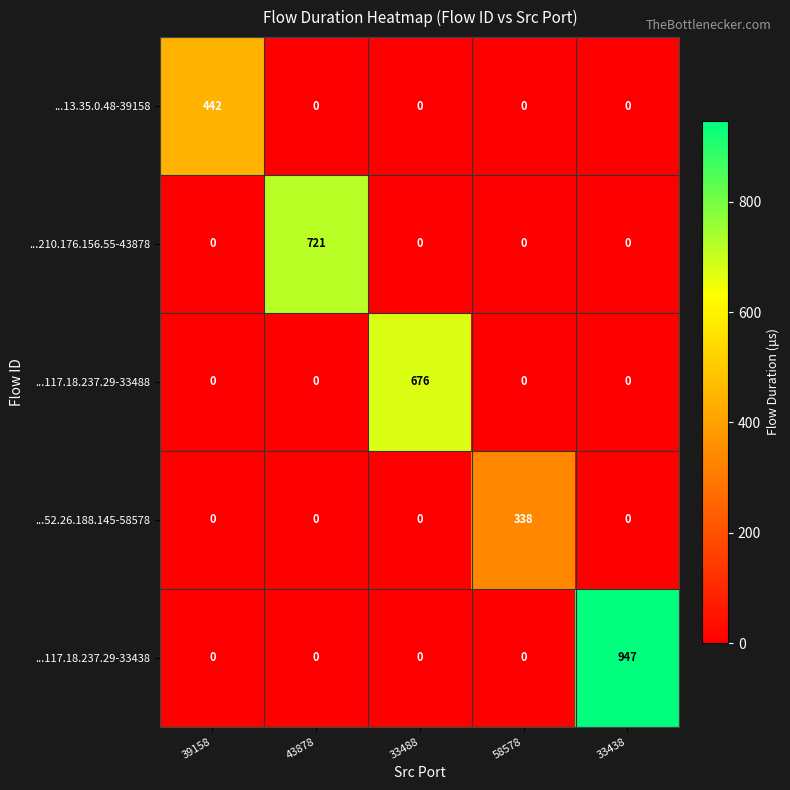

List the series in order of their peak value, lowest first.

...52.26.188.145-58578, ...13.35.0.48-39158, ...117.18.237.29-33488, ...210.176.156.55-43878, ...117.18.237.29-33438